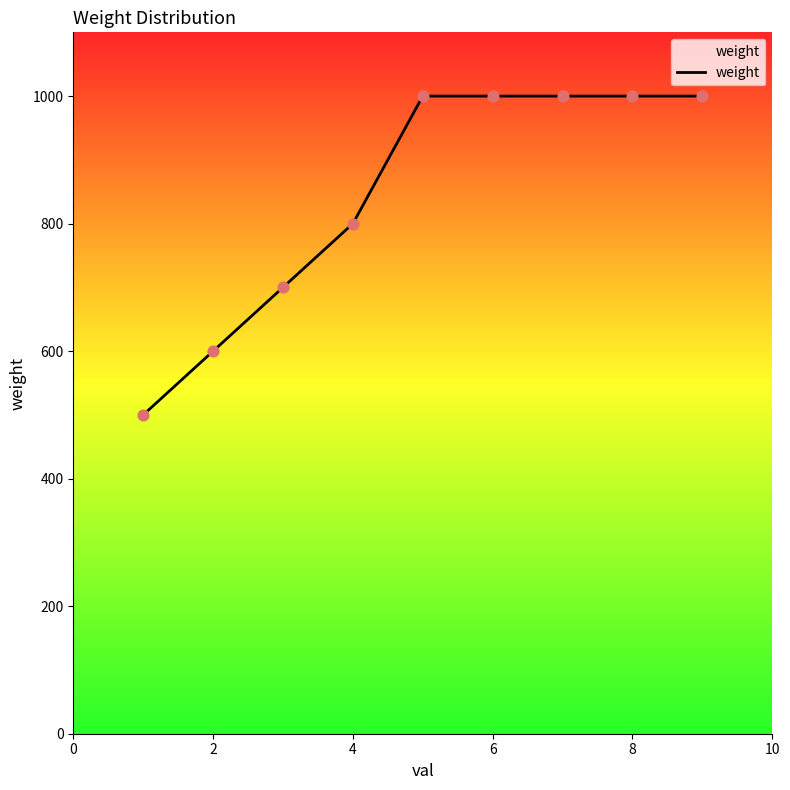

What is the maximum value shown in the chart?

1000